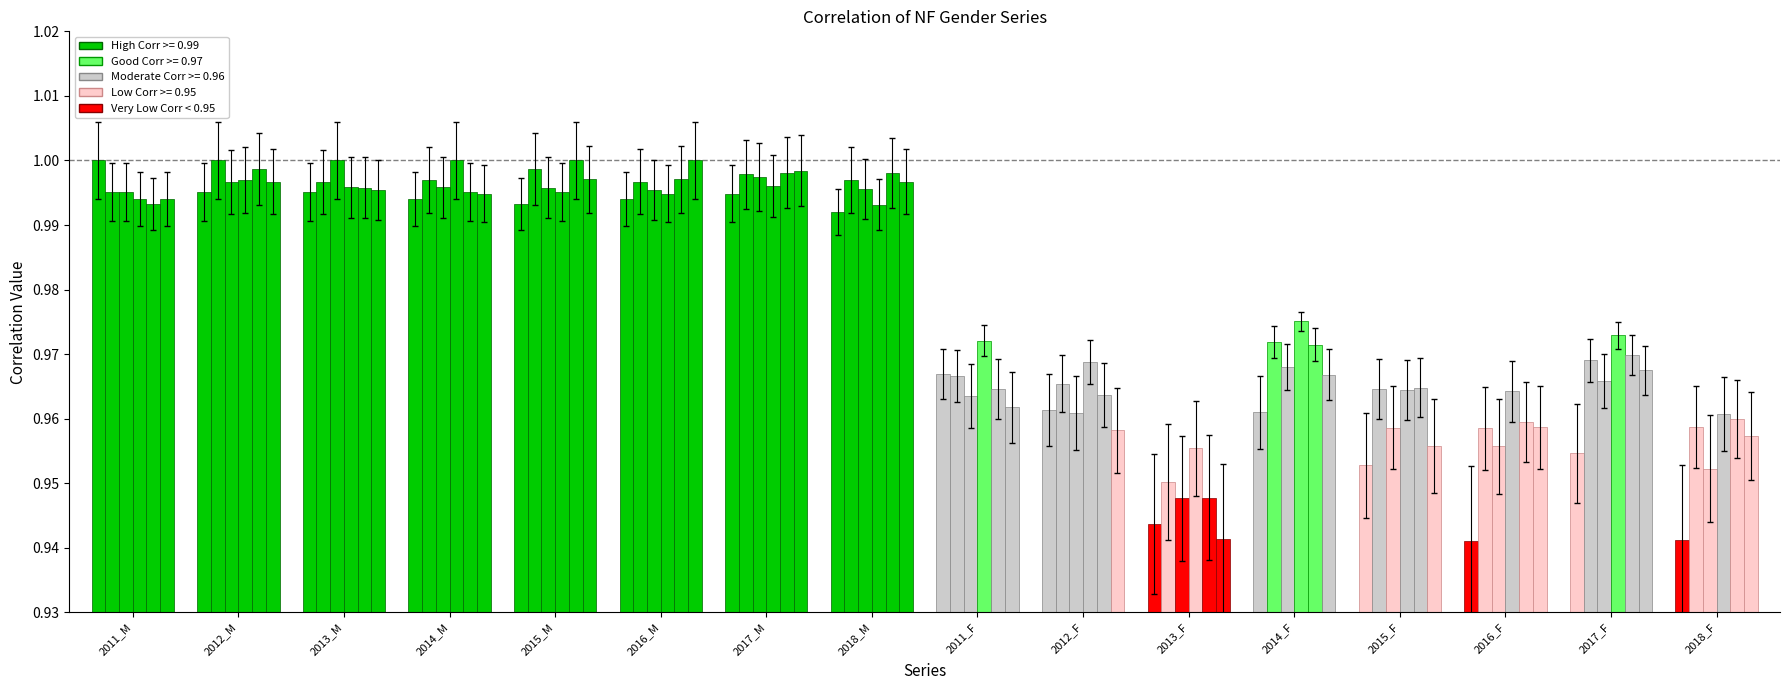

How many bars are there in total?

96